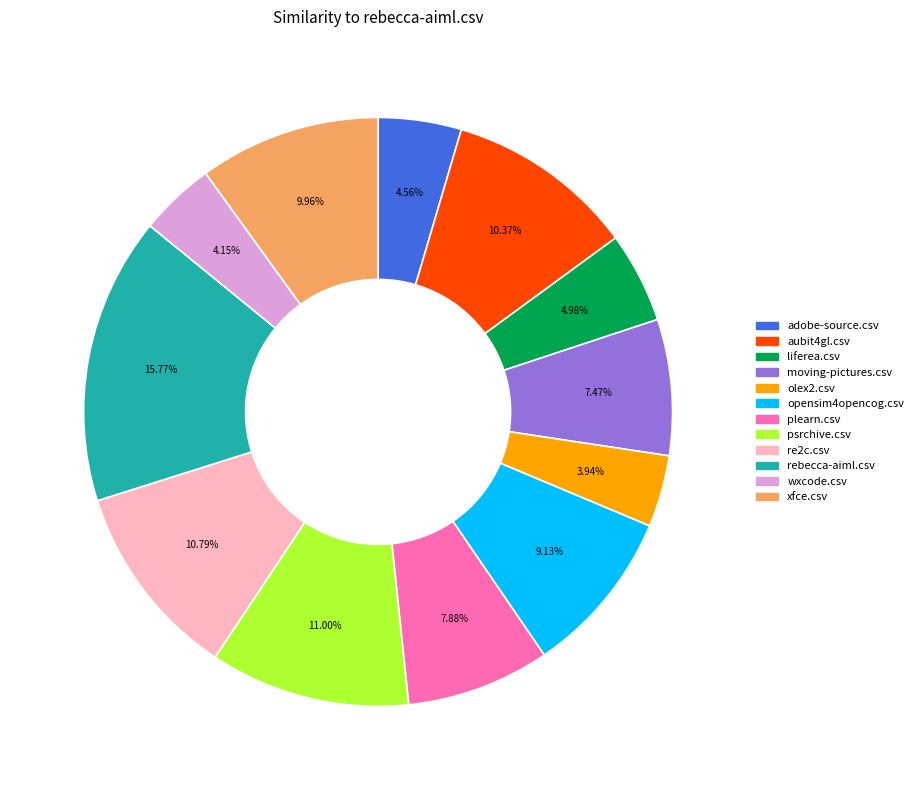

What portion of the pie excludes opensim4opencog.csv?

90.9%